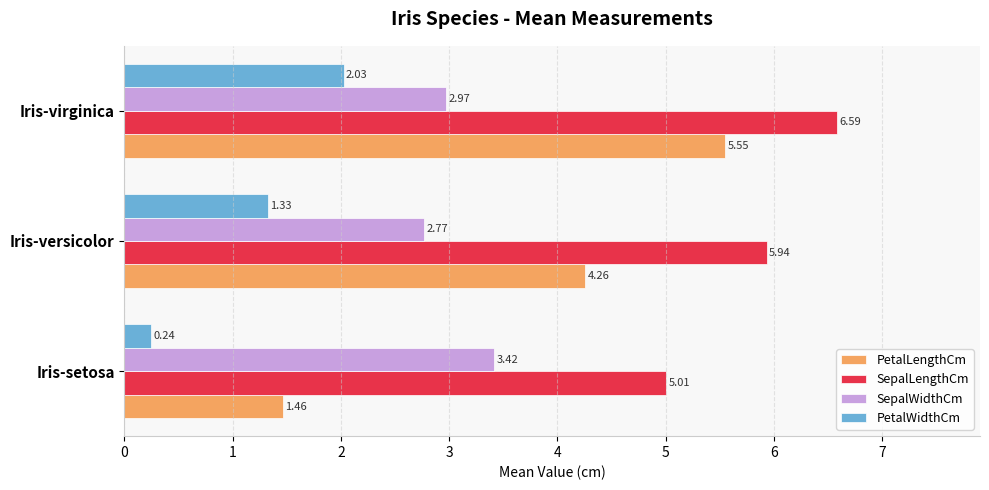

What is the average value of the SepalLengthCm series?

5.8